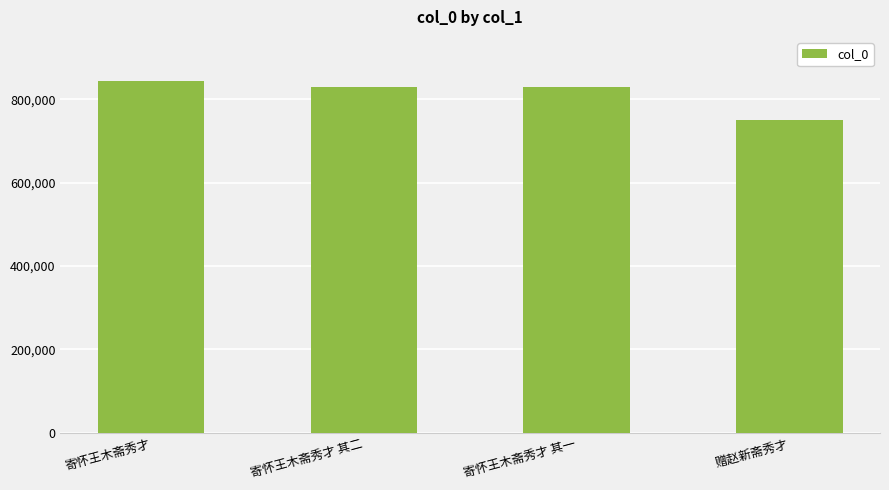

Is it true that the value at 赠赵新斋秀才 is 198659?

False